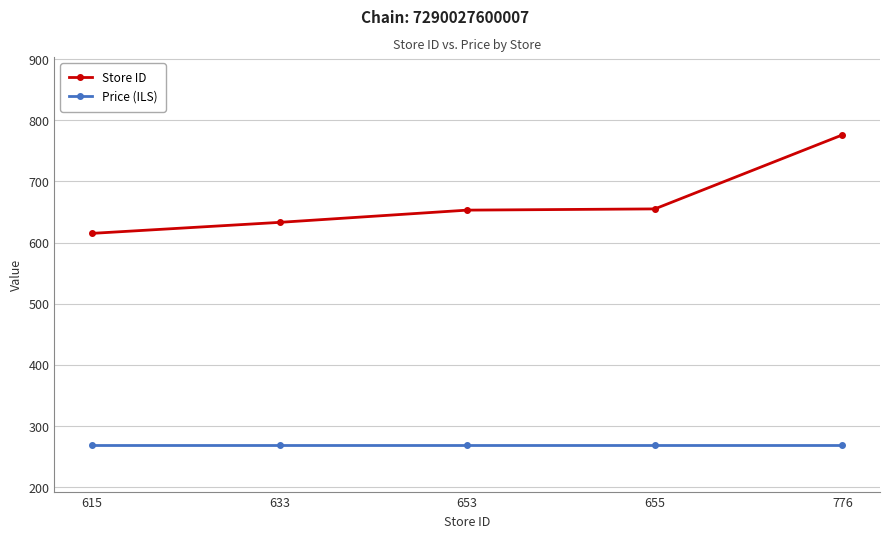

At which label does Store ID reach its minimum?

615